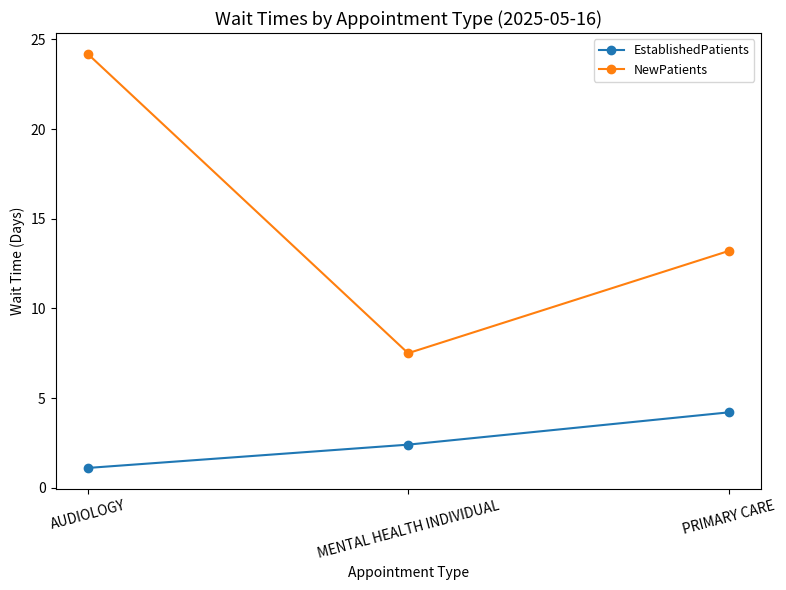

At which category does the chart reach its peak across all series?

AUDIOLOGY